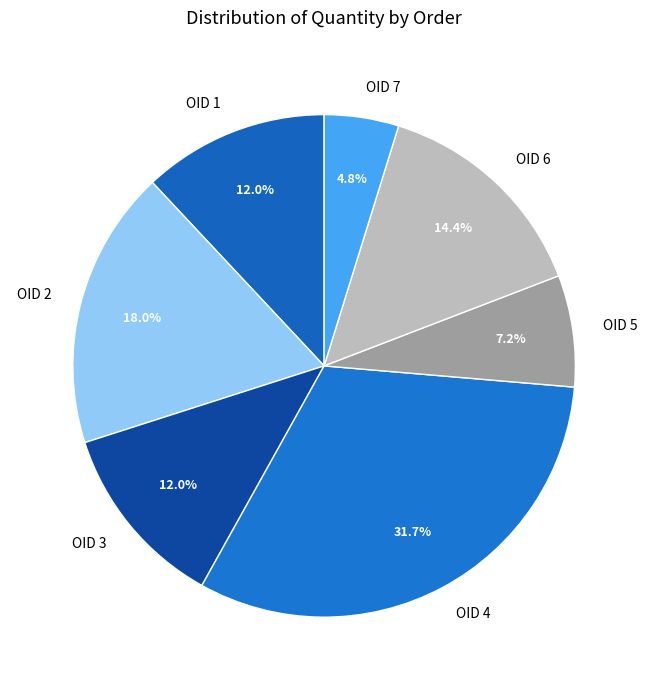

To the nearest percent, what is the difference between the largest and smallest slice percentages?

27%